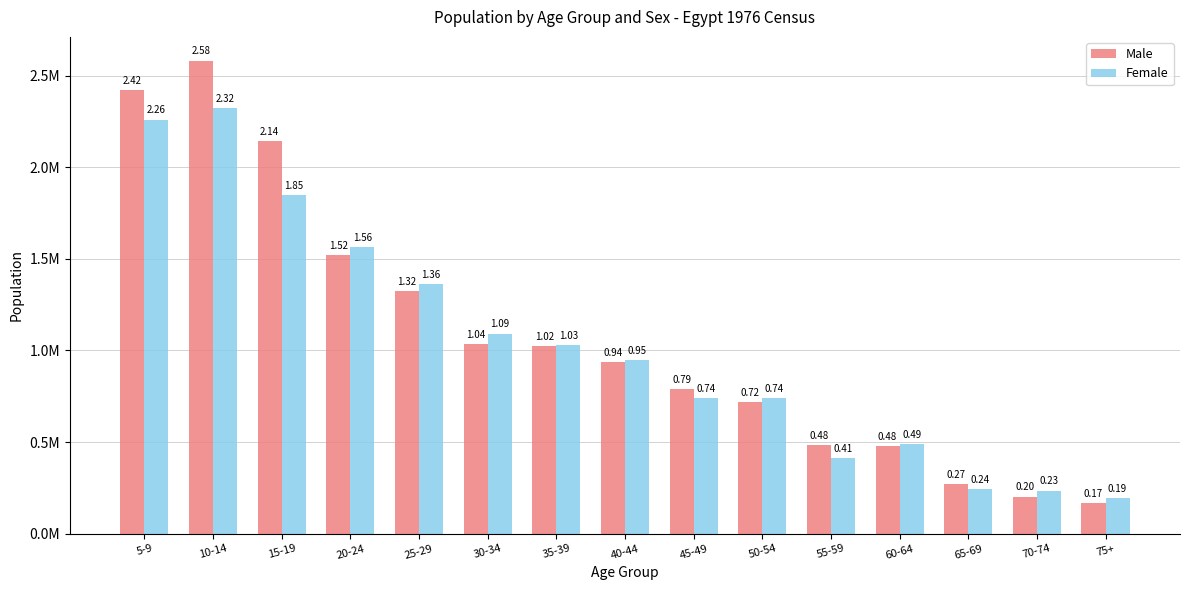

Reading left to right, transcribe all the data shown in this chart.

Male: 5-9=2421813	10-14=2581979	15-19=2141854	20-24=1522279	25-29=1321665	30-34=1036480	35-39=1024782	40-44=935787	45-49=789521	50-54=719185	55-59=481997	60-64=479943	65-69=268777	70-74=202422	75+=167962
Female: 5-9=2259889	10-14=2323544	15-19=1849952	20-24=1561698	25-29=1362916	30-34=1092173	35-39=1030090	40-44=946904	45-49=738203	50-54=741914	55-59=412093	60-64=490379	65-69=242404	70-74=234906	75+=194769